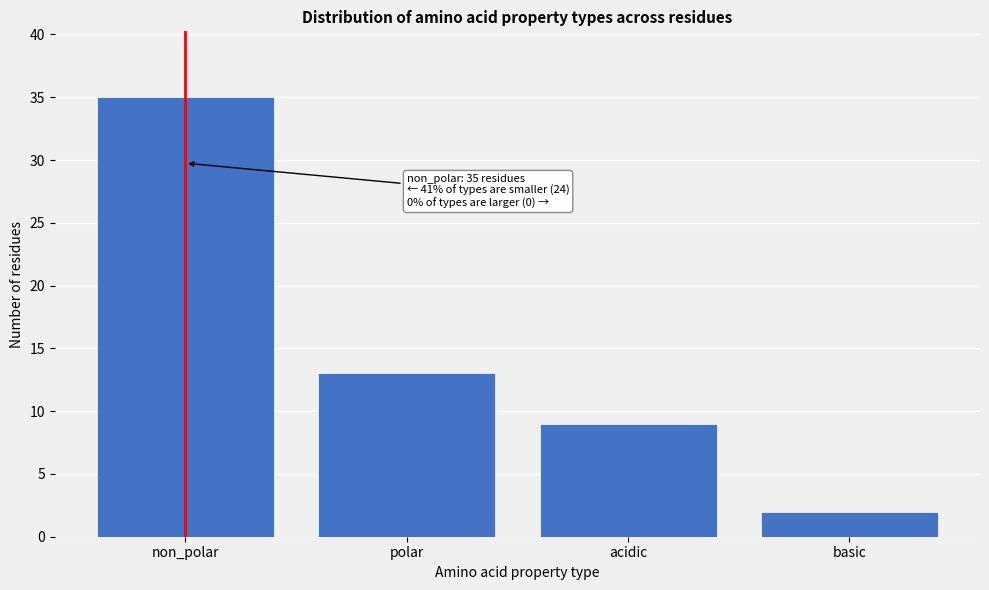

Reading left to right, extract all data points from this chart.

non_polar=35	polar=13	acidic=9	basic=2